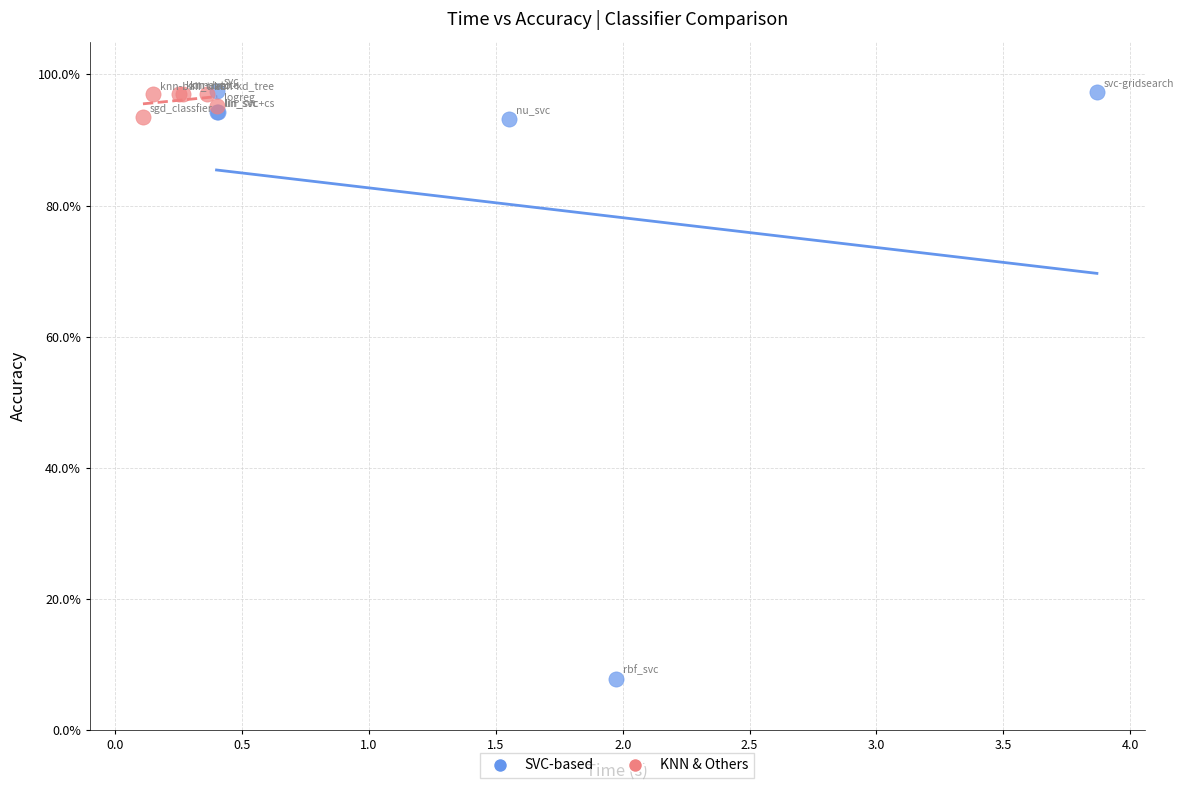

Which series contains the lowest Y value?

SVC-based